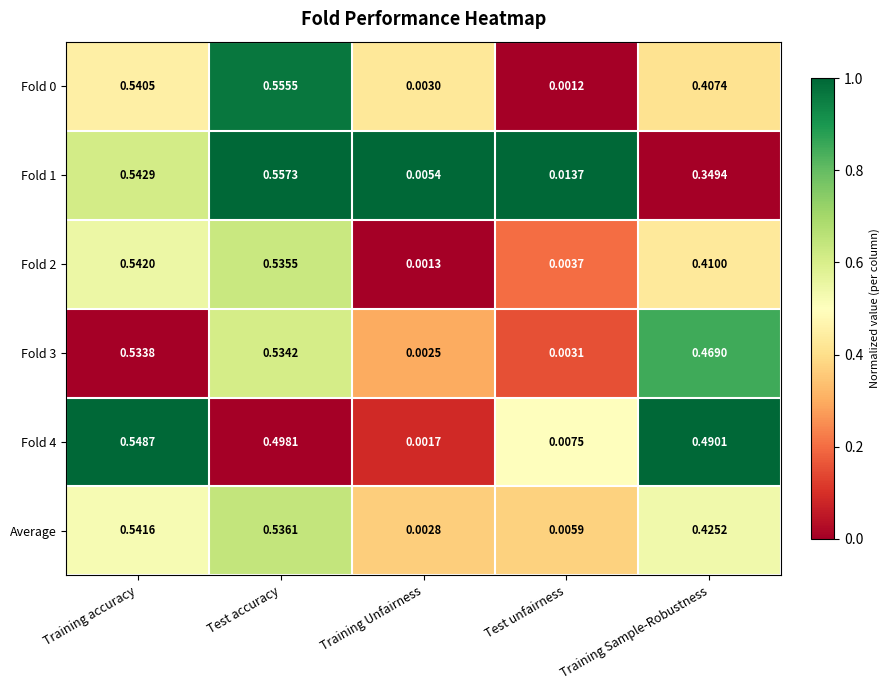

At which label does Average reach its peak?

Training accuracy